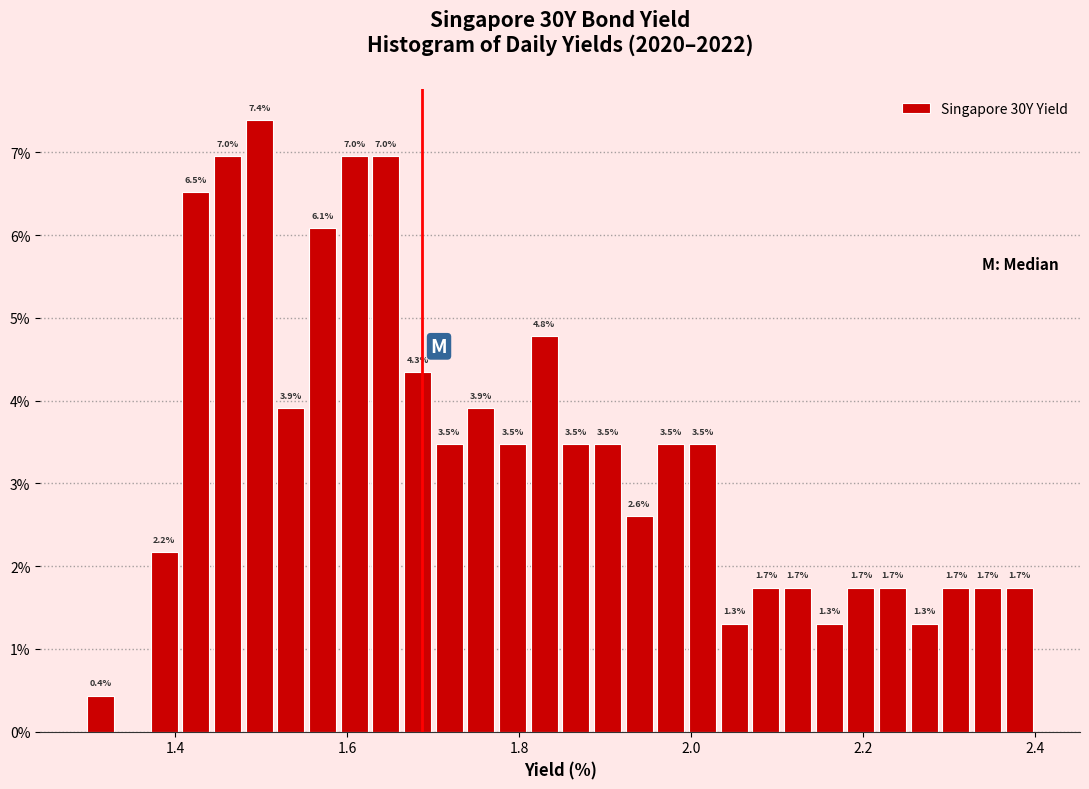

Read against the x-axis, roughly where is the centre of the tallest bar?

1.50